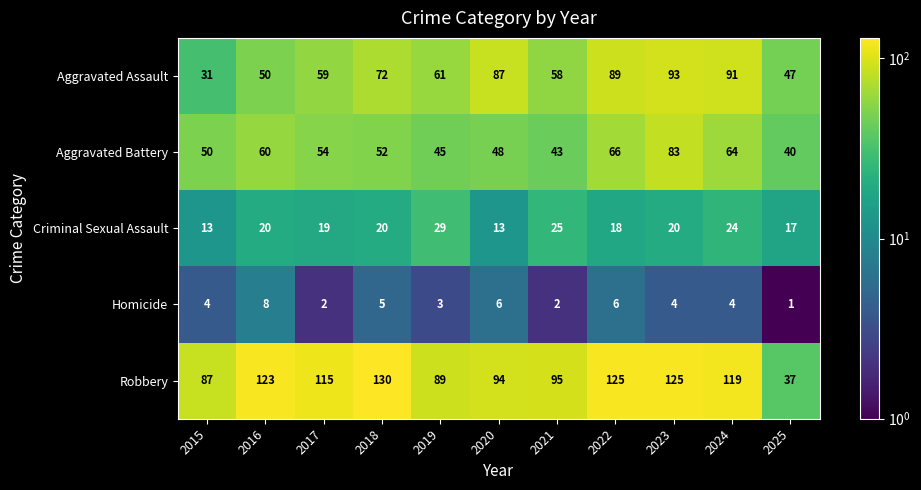

Which series has the largest total across all categories?

Robbery